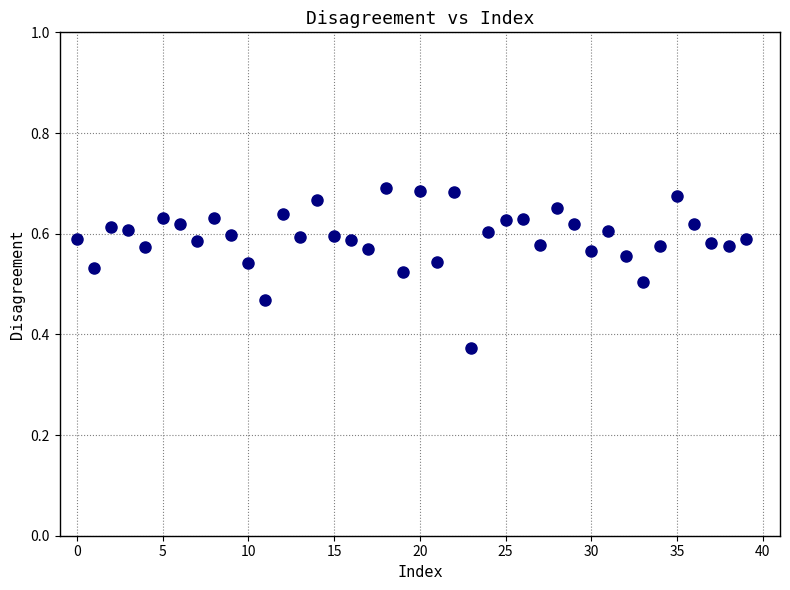

What is the range of Y values (max minus min)?

0.3